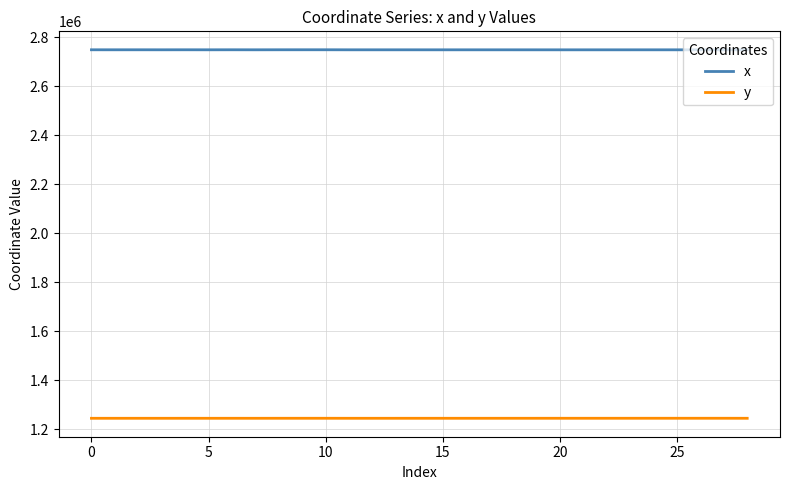

True or false: y and x cross at least once.

False